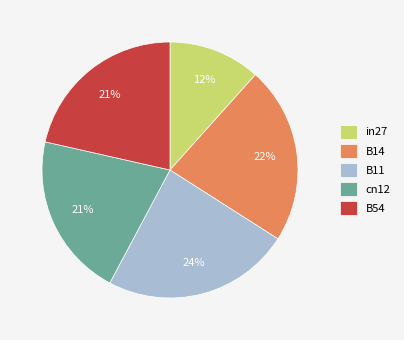

How many segments does this pie chart have?

5